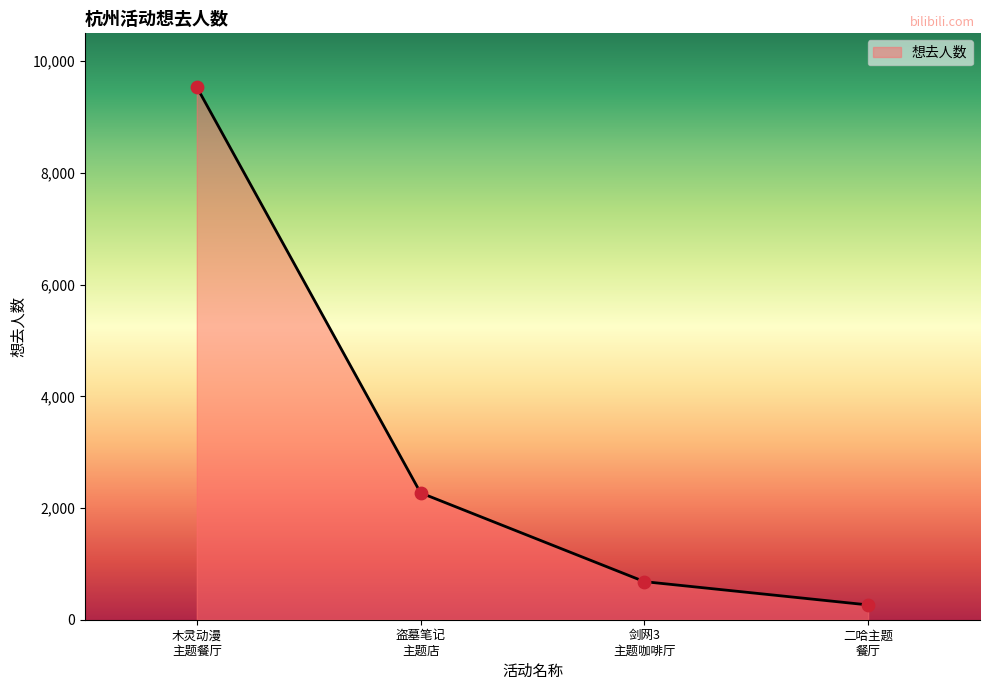

True or false: the data has more than 2 interior local peaks.

False